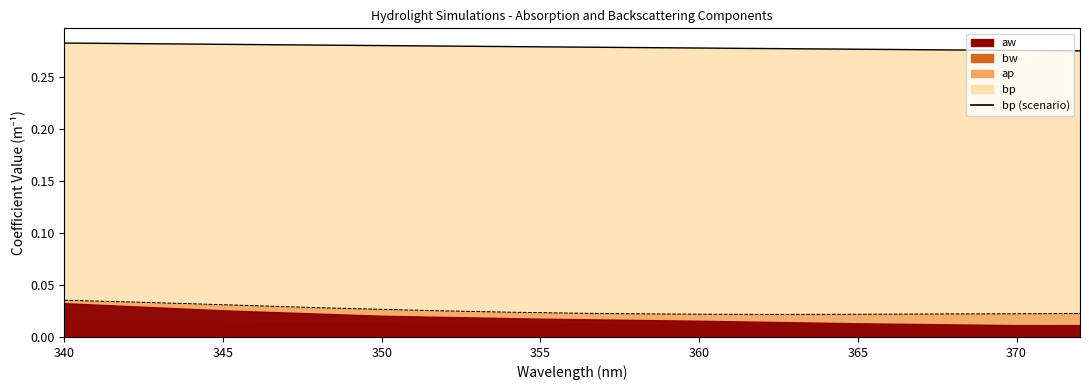

Is the value of ap (line) at 340 greater than the value of bp (line) at 32?

No